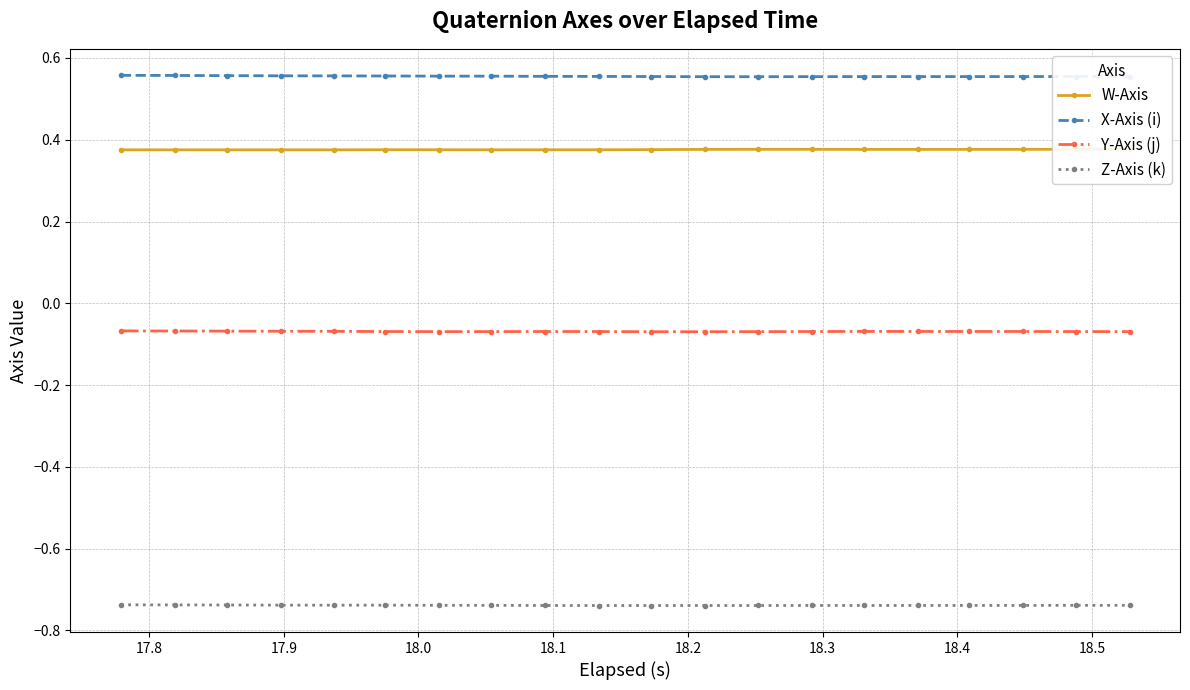

True or false: Z-Axis (k) and X-Axis (i) cross at least once.

False